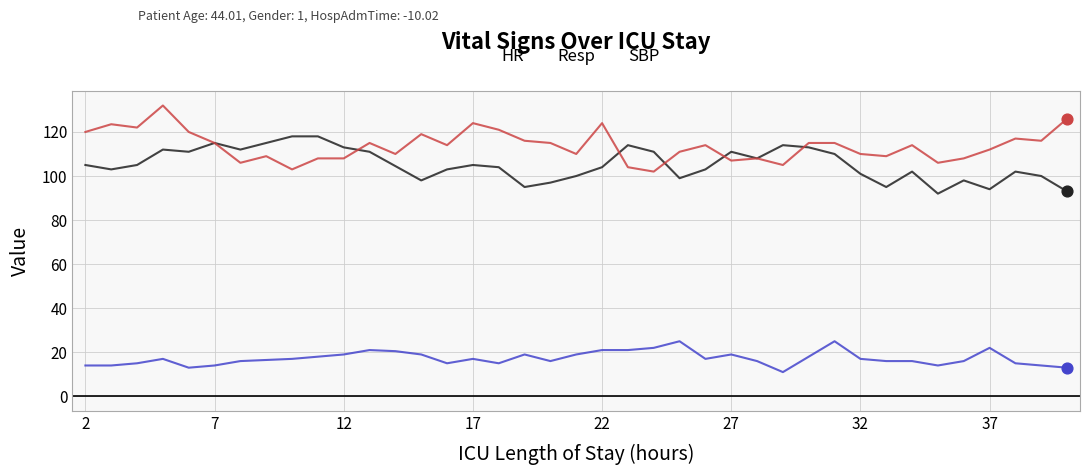

What is the minimum value for HR?

92.0